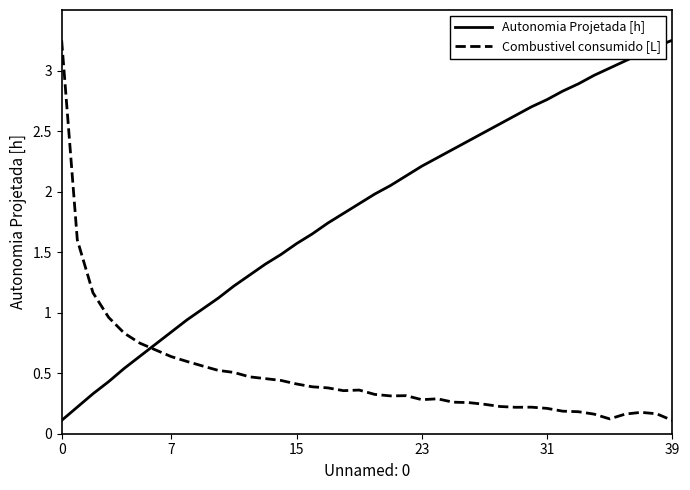

After their last crossing, which series has the higher values: Combustivel consumido [L] or Autonomia Projetada [h]?

Autonomia Projetada [h]